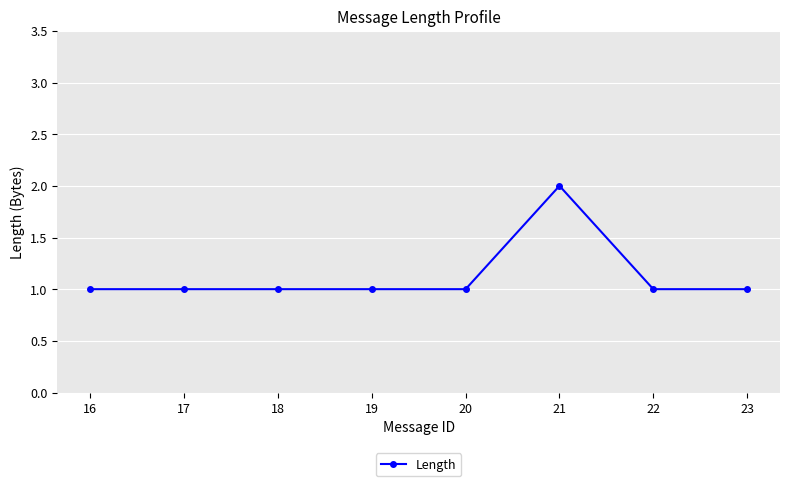

How many categories are shown in the chart?

8